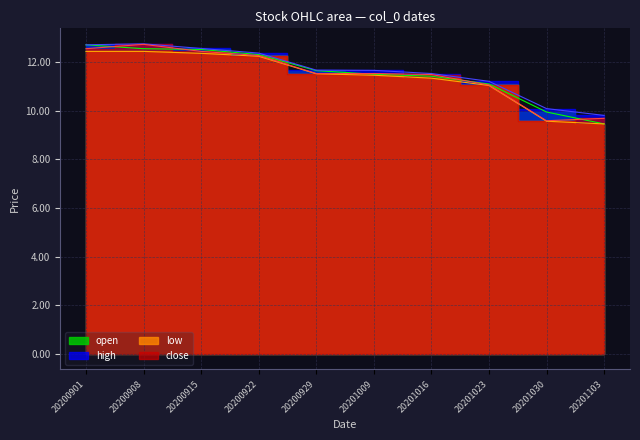

True or false: high has a value of 11.5 at 20201016.

True